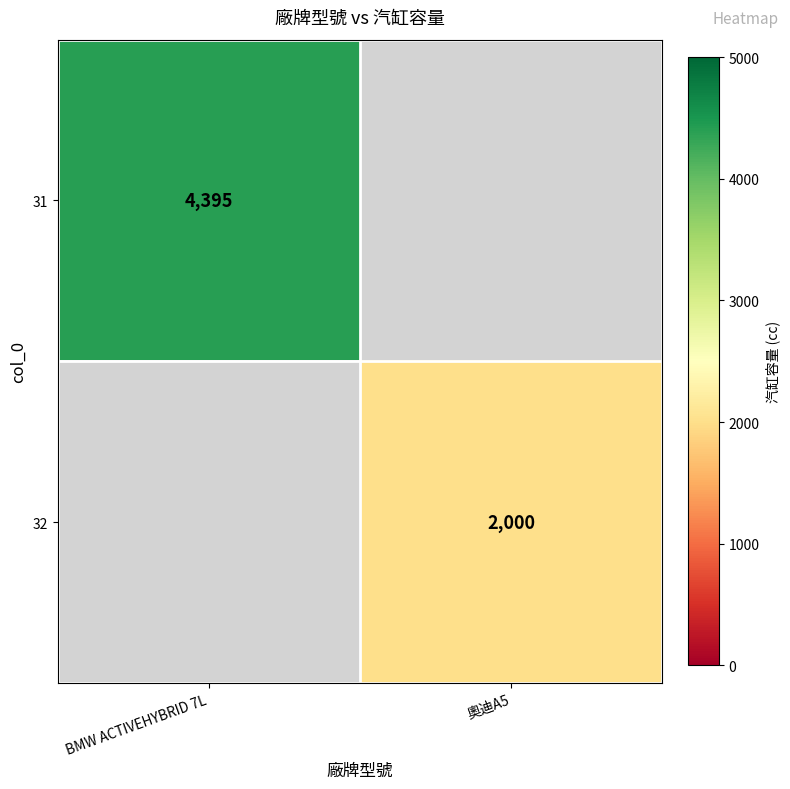

How many categories are shown in the chart?

2